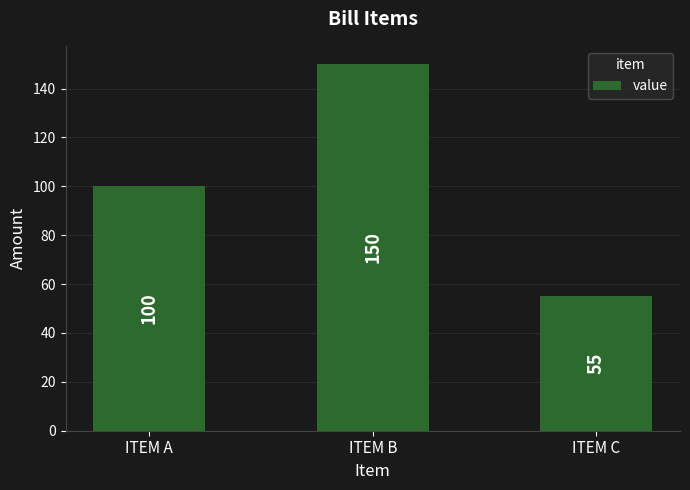

What is the difference between the values at ITEM B and ITEM A?

50